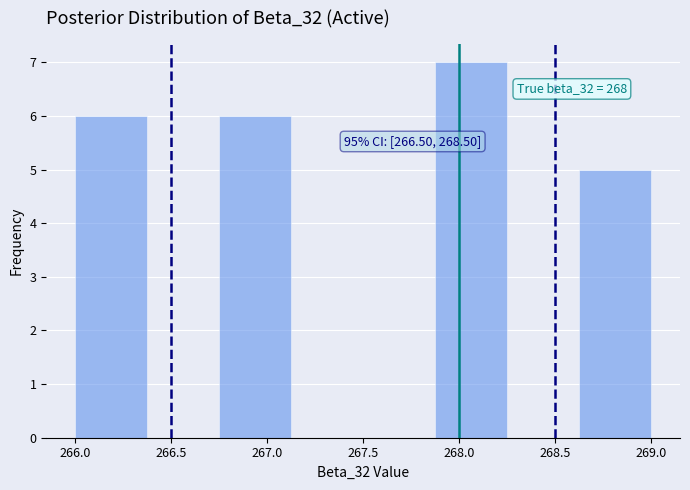

Which range on the x-axis has the tallest bar?

267.875 to 268.250